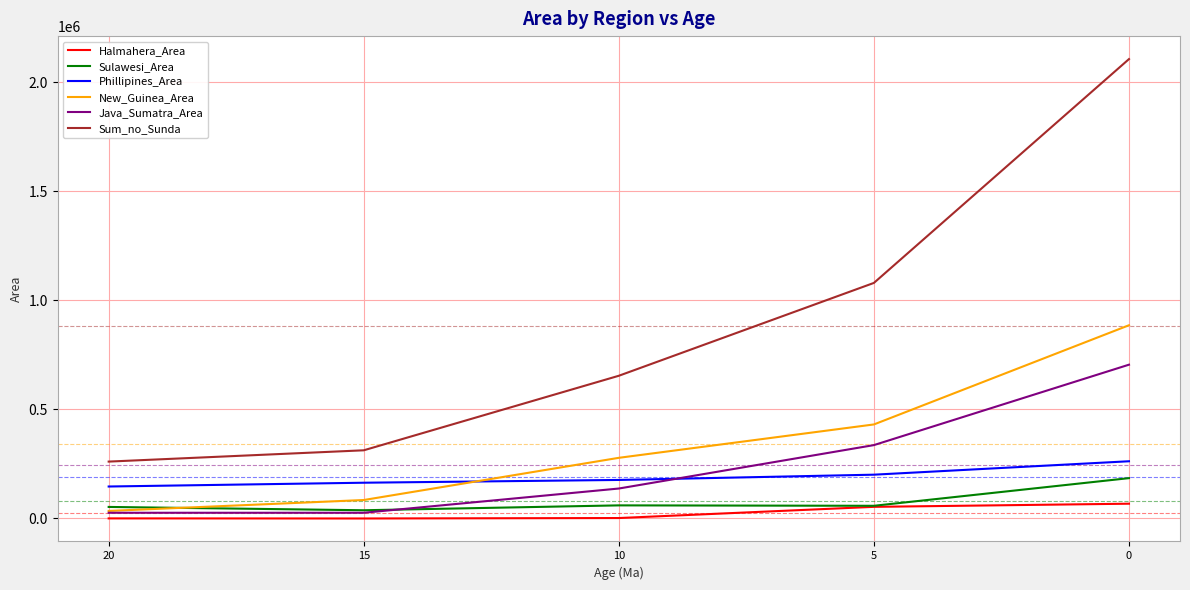

What is the total value across all series at 15?

625114